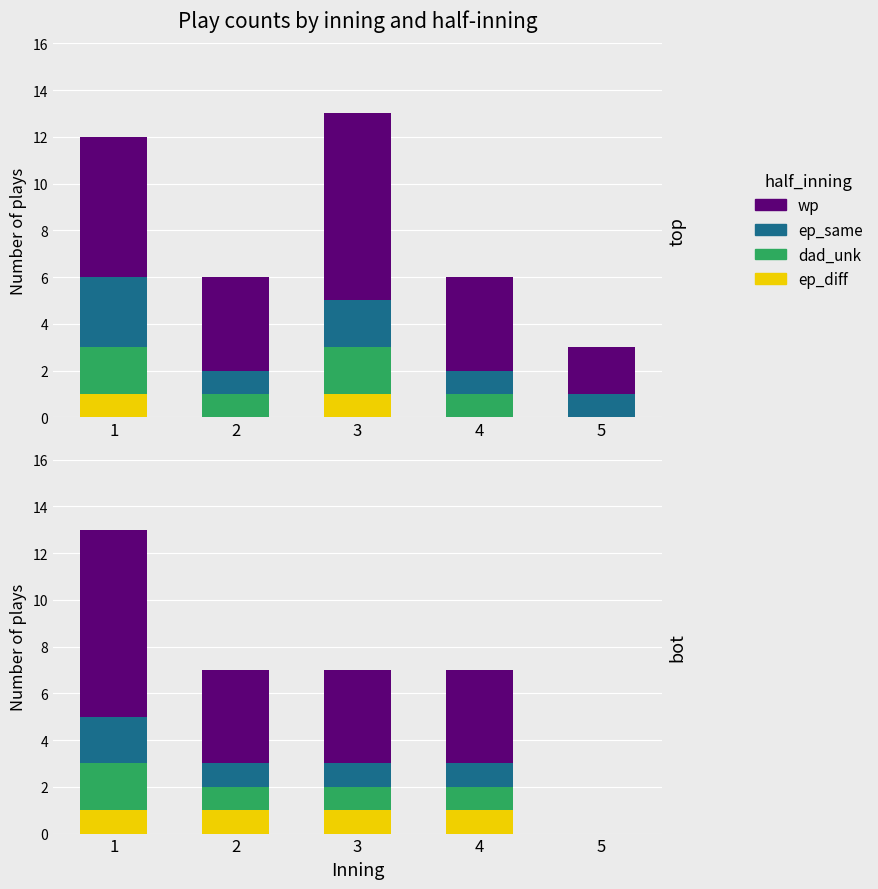

What is the difference between the highest and lowest values at 2?

3